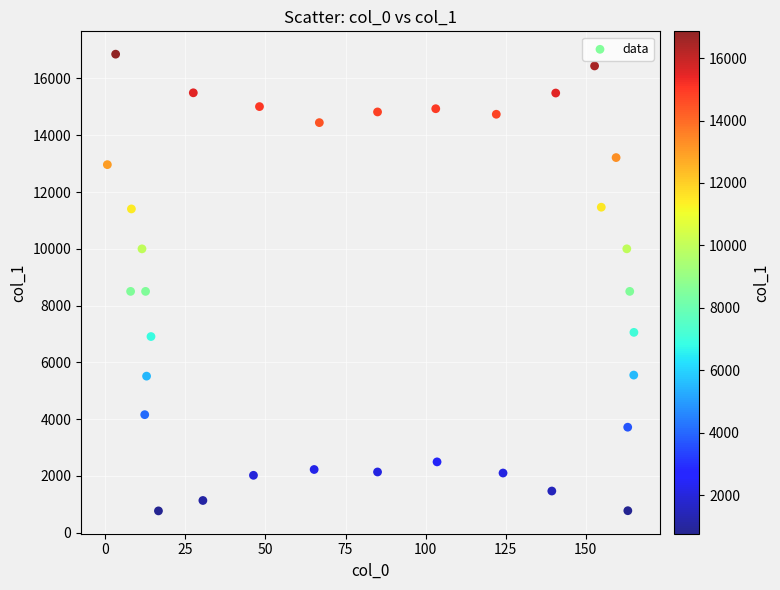

What is the range of X values (max minus min)?

164.4